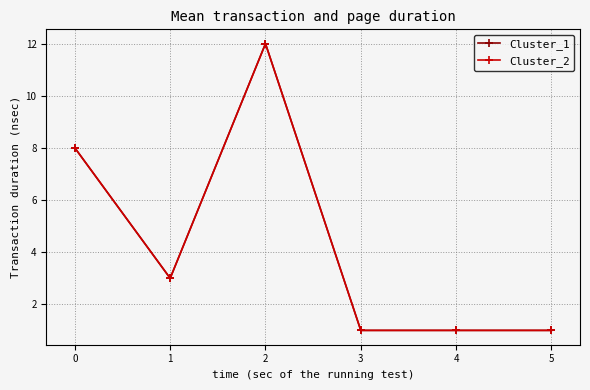

Does the chart have visible grid lines?

Yes